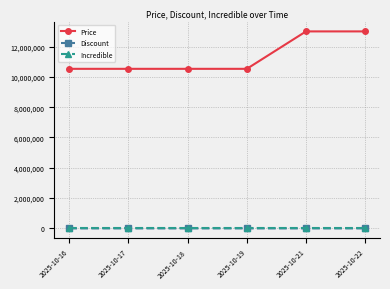

Which series has the largest total across all categories?

Price